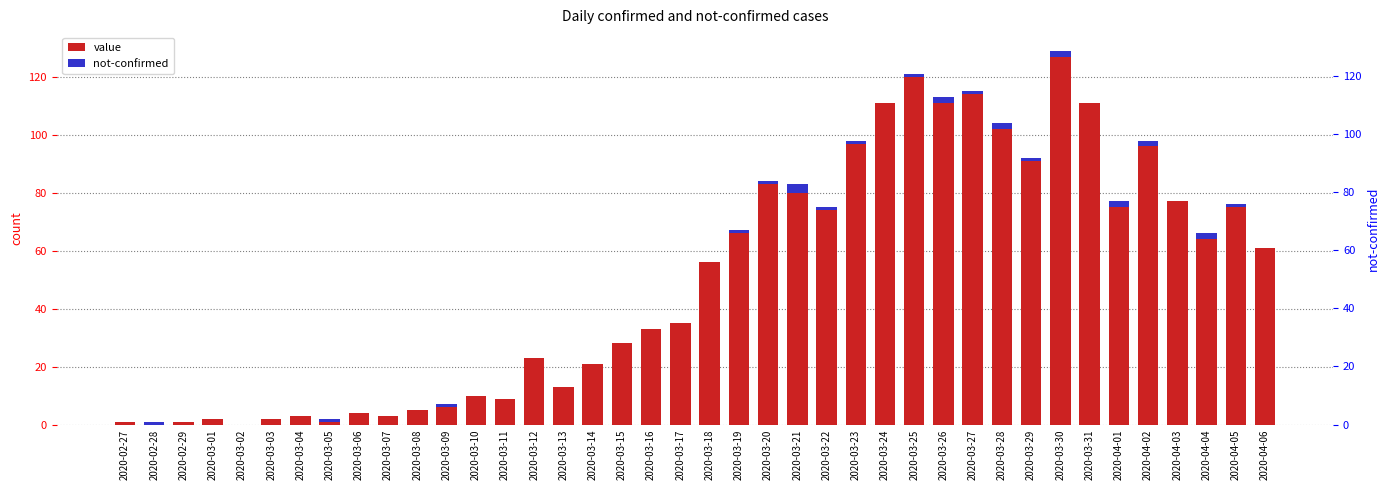

Reading right to left, transcribe all the data shown in this chart.

value: 61	75	64	77	96	75	111	127	91	102	114	111	120	111	97	74	80	83	66	56	35	33	28	21	13	23	9	10	6	5	3	4	1	3	2	0	2	1	0	1
not-confirmed: 0	1	2	0	2	2	0	2	1	2	1	2	1	0	1	1	3	1	1	0	0	0	0	0	0	0	0	0	1	0	0	0	1	0	0	0	0	0	1	0